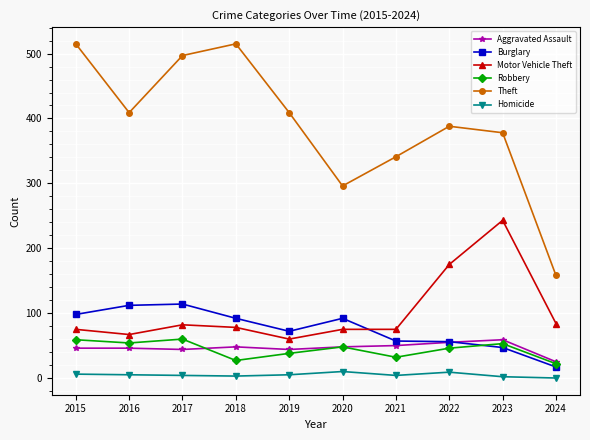

Which category has the lowest value in the Motor Vehicle Theft series?

2019